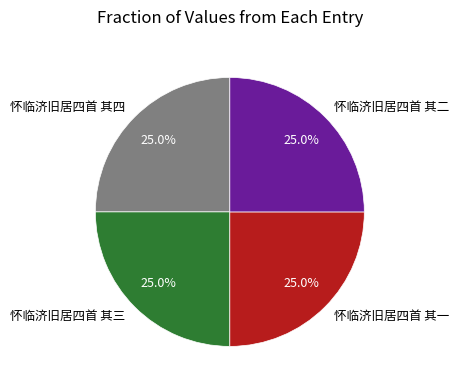

Combined, what portion of the pie is 怀临济旧居四首 其二 and 怀临济旧居四首 其一?

50.0%